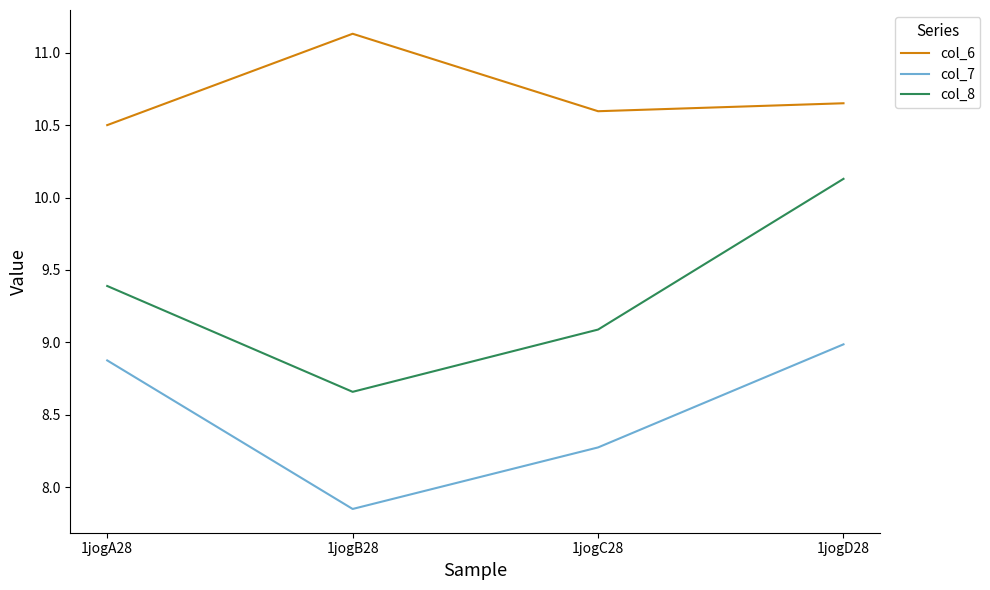

What is the spread (max minus min) of values at 1jogC28?

2.3